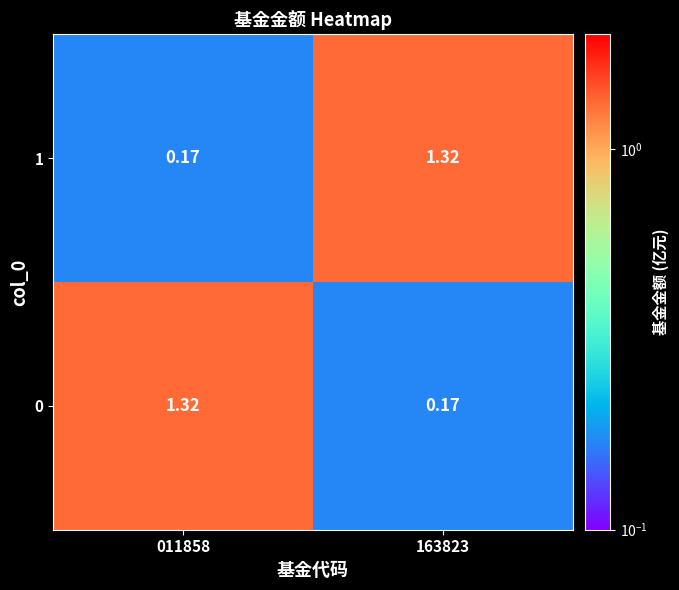

How many data points in 1 are less than 1?

1